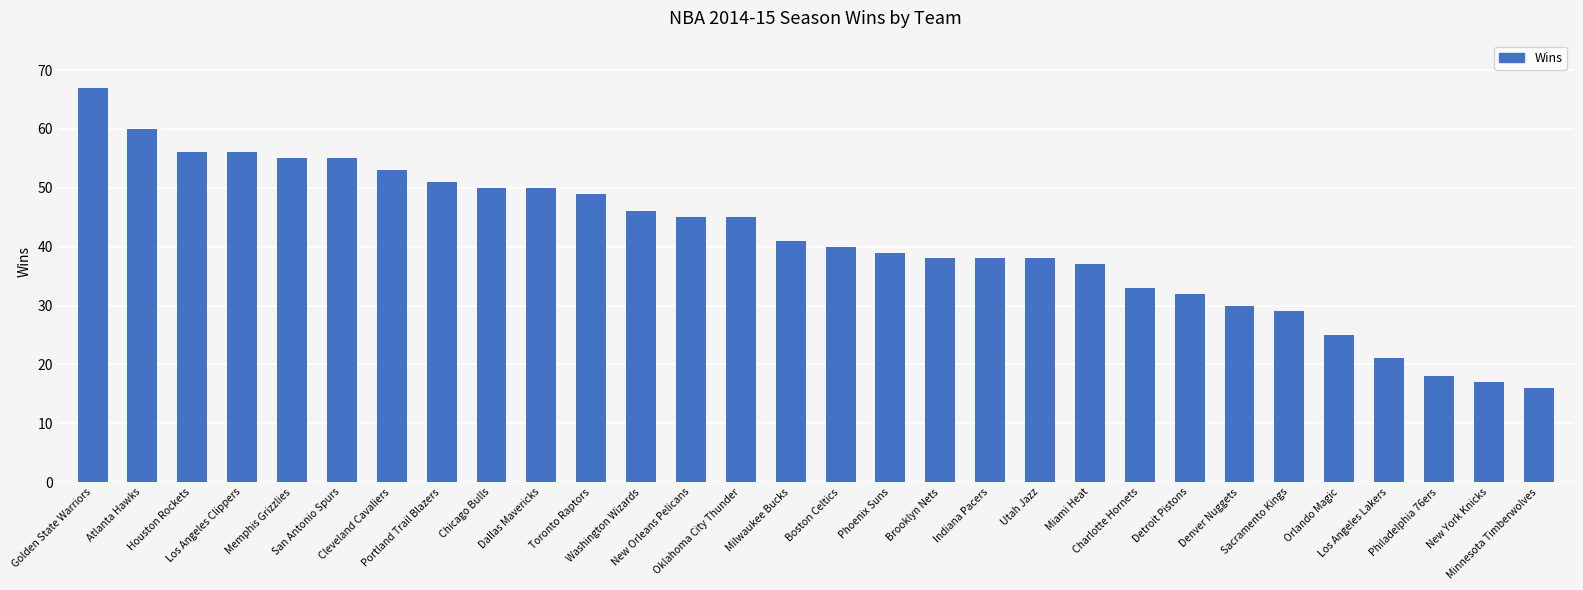

What is the smallest value displayed?

16